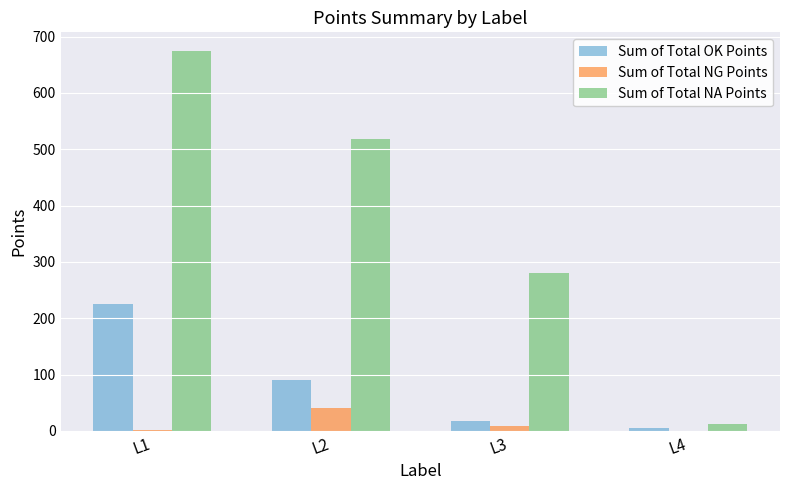

Which series has the largest total across all categories?

Sum of Total NA Points